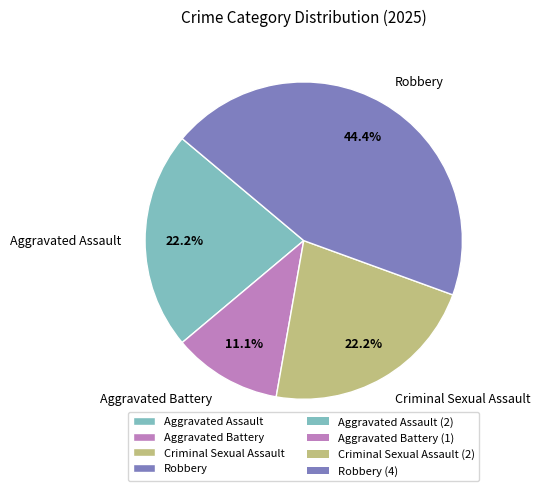

What portion of the pie excludes Aggravated Battery?

88.9%